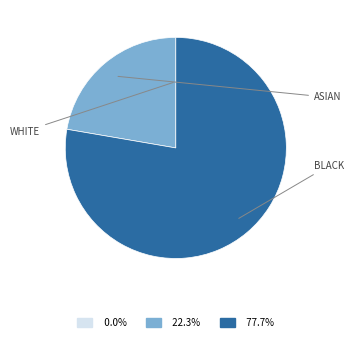

Does any single category account for the majority?

Yes